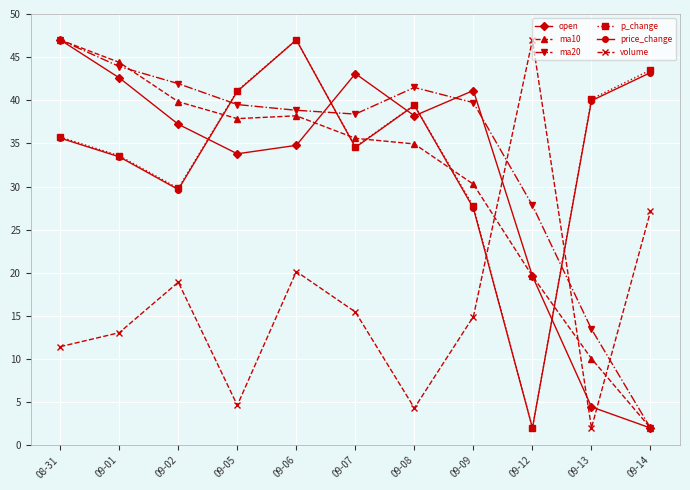

What is the difference between the open values at 09-14 and 09-02?

35.2